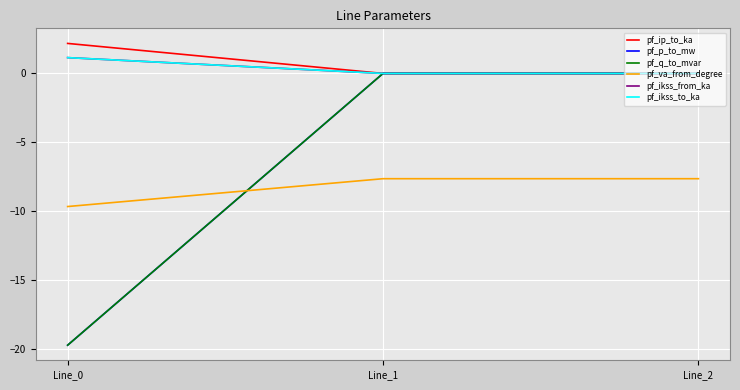

Between Line_1 and Line_2, which series saw the biggest shift?

pf_ip_to_ka